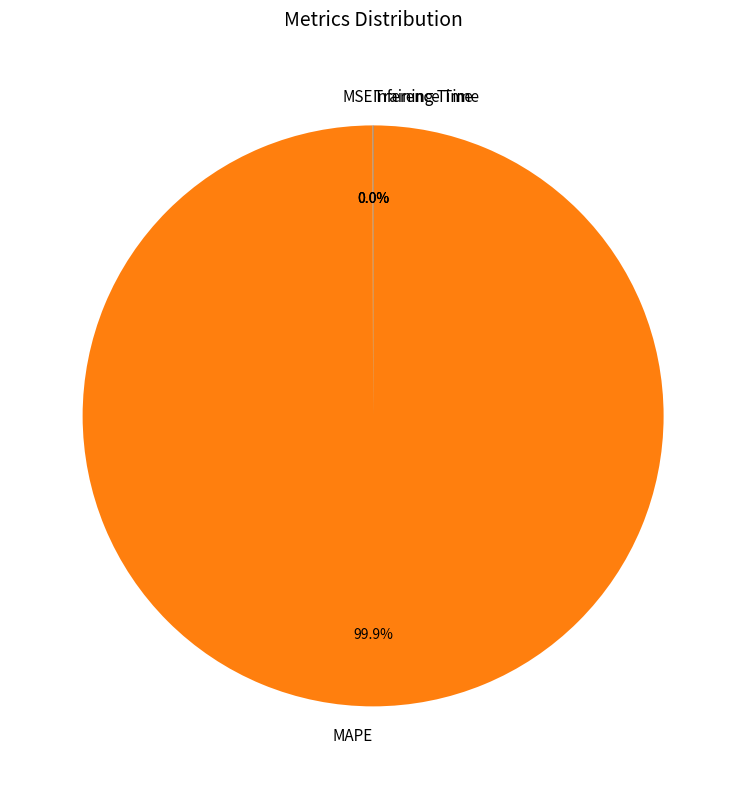

Which slice is the largest?

MAPE